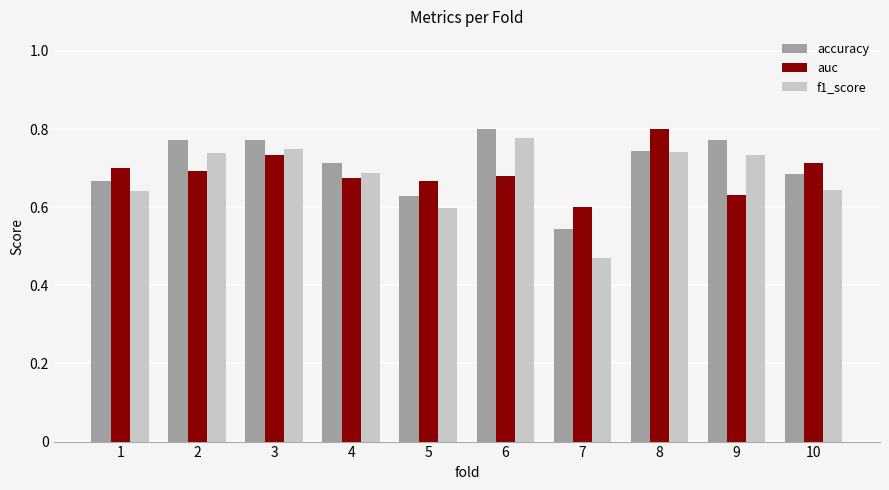

List the series in order of their overall mean, lowest first.

f1_score, auc, accuracy